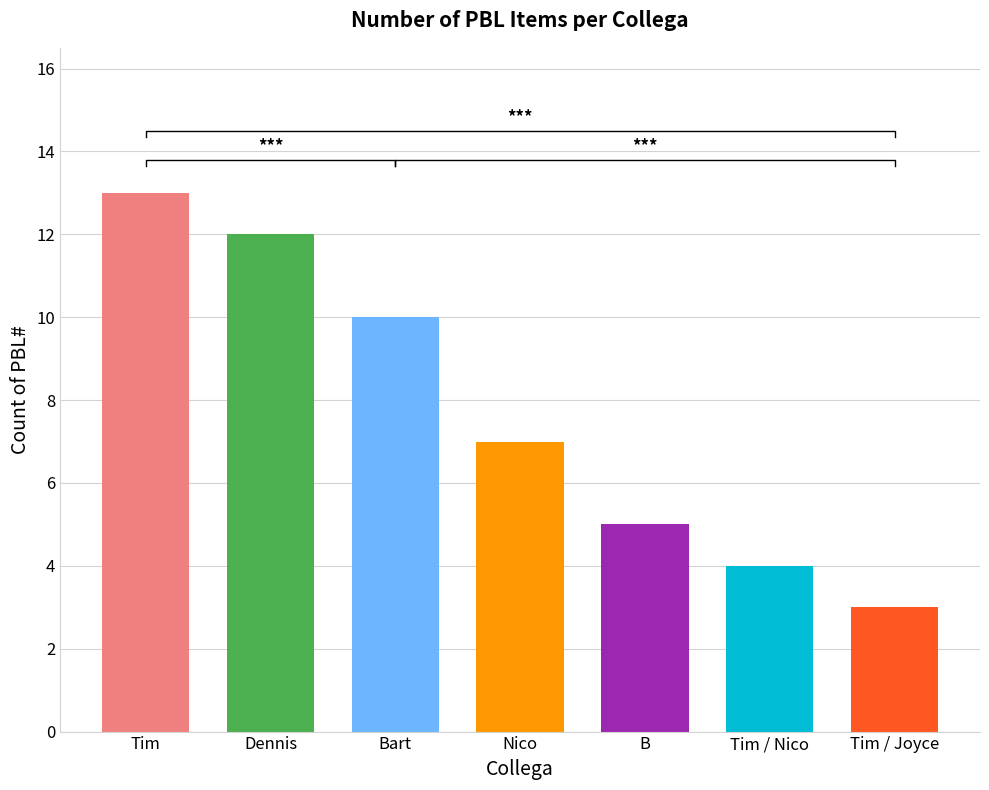

What position from the right is Tim / Nico?

2